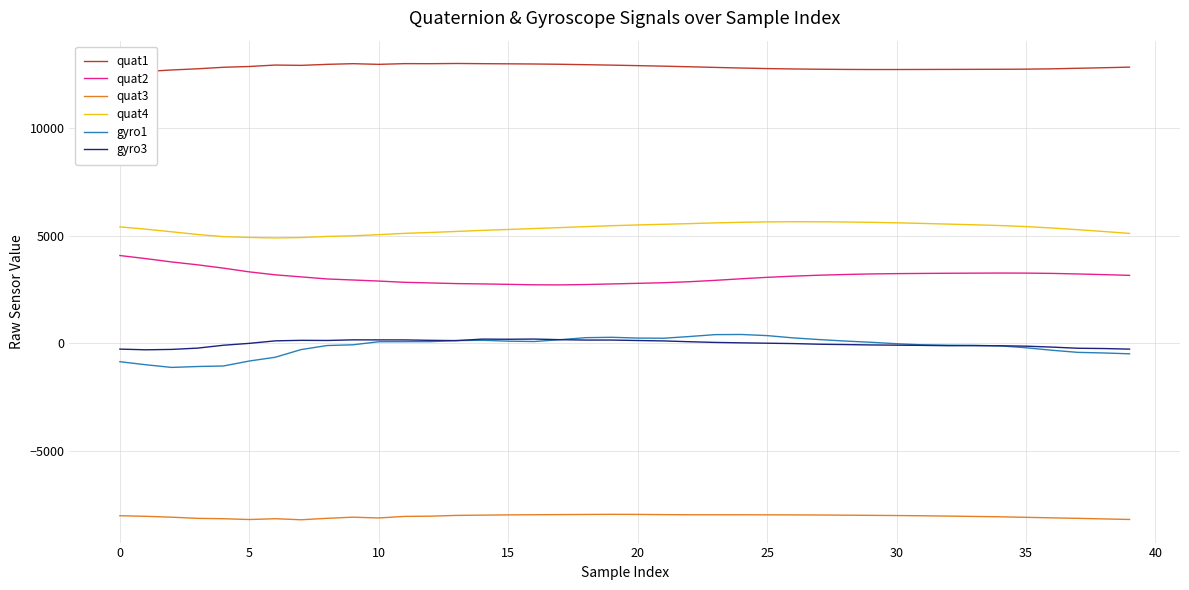

True or false: quat3 and quat1 cross at least once.

False